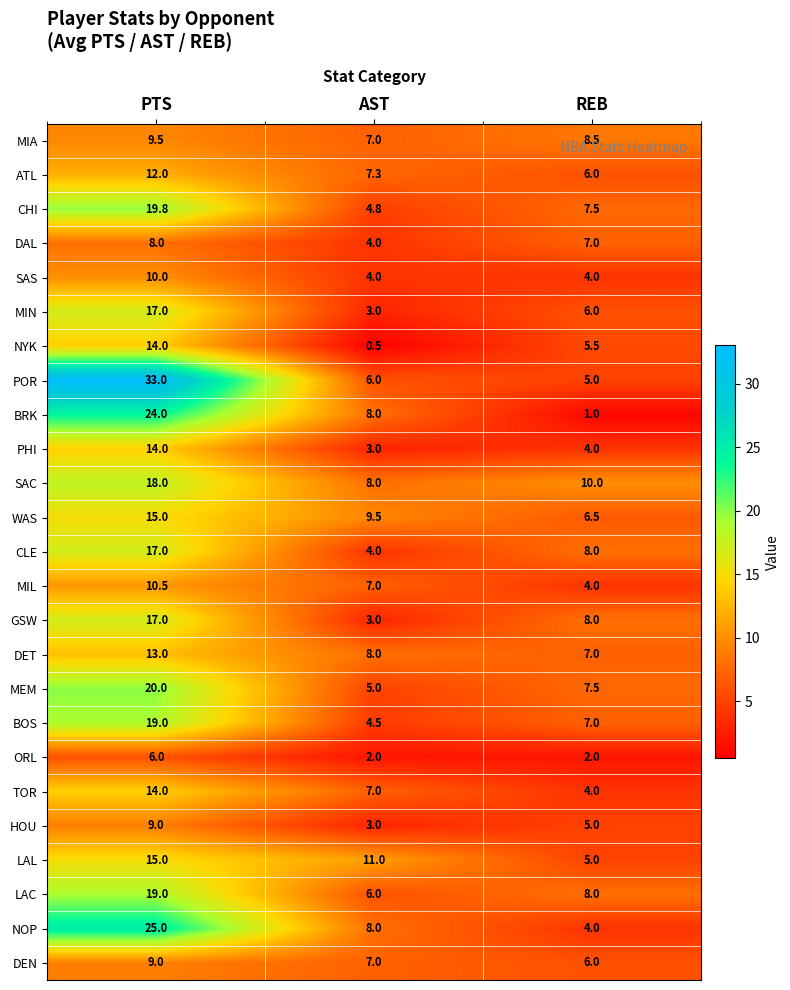

How many DEN values are between 6 and 9?

3